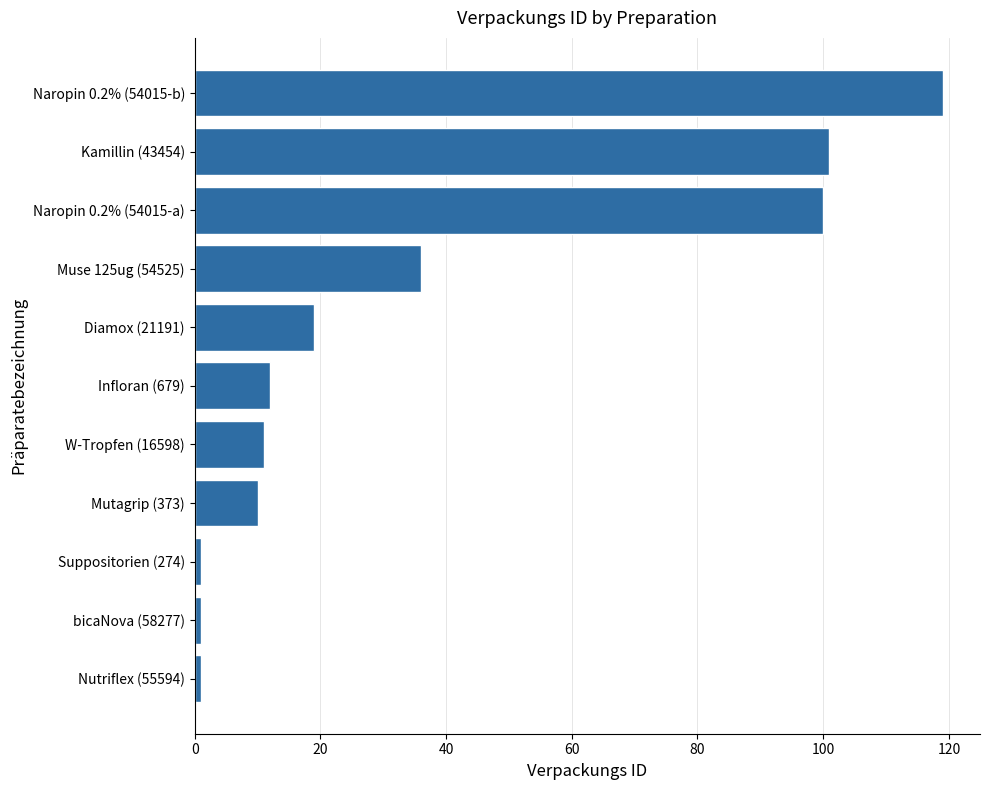

True or false: the data shows 1 at bicaNova (58277).

True